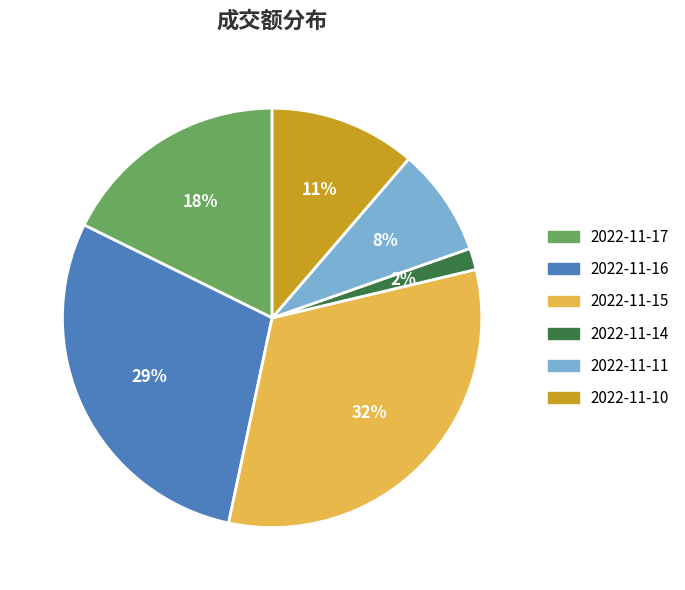

Does 2022-11-11 represent more than half of the total?

No